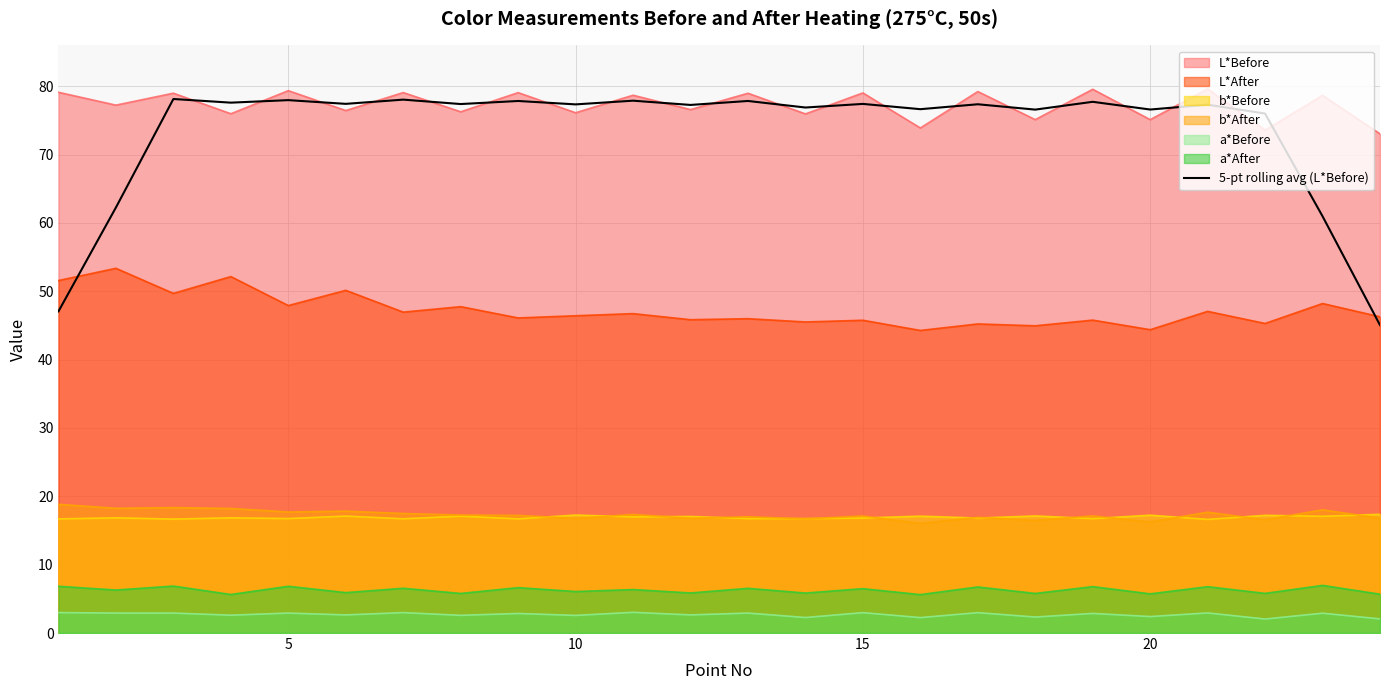

Does the chart have visible grid lines?

Yes